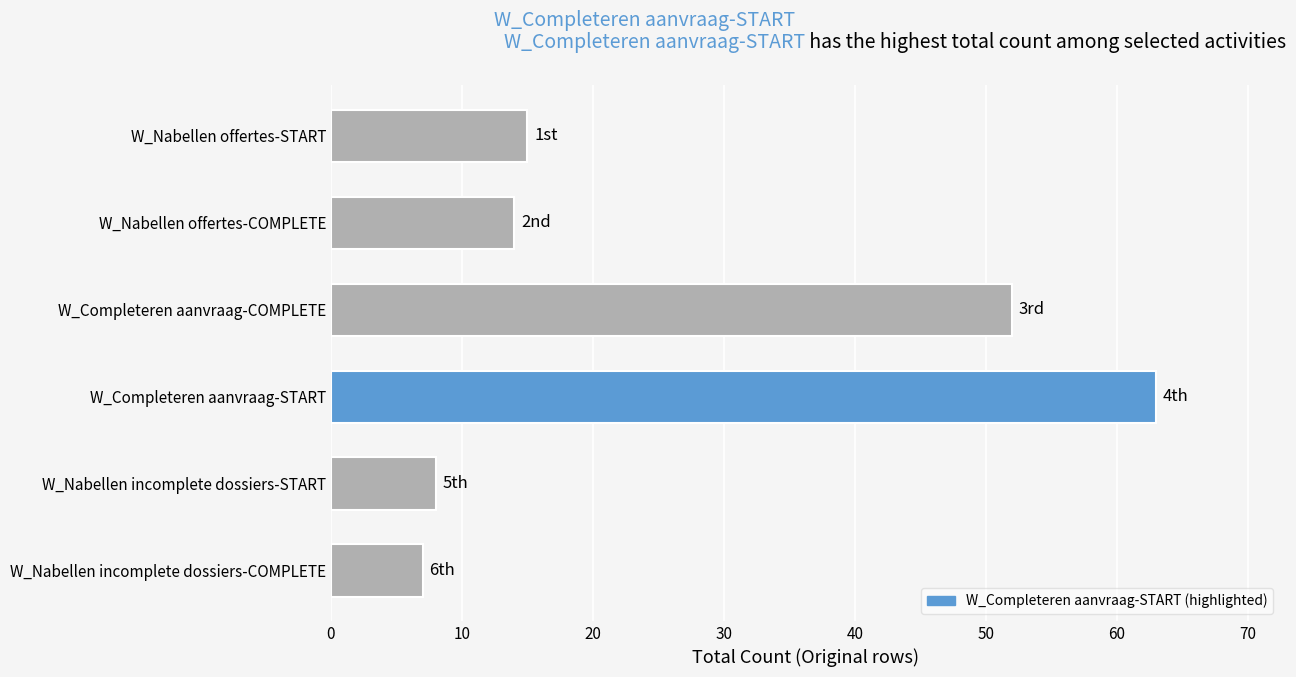

What is the label of the 1st bar from the bottom?

W_Nabellen incomplete dossiers-COMPLETE